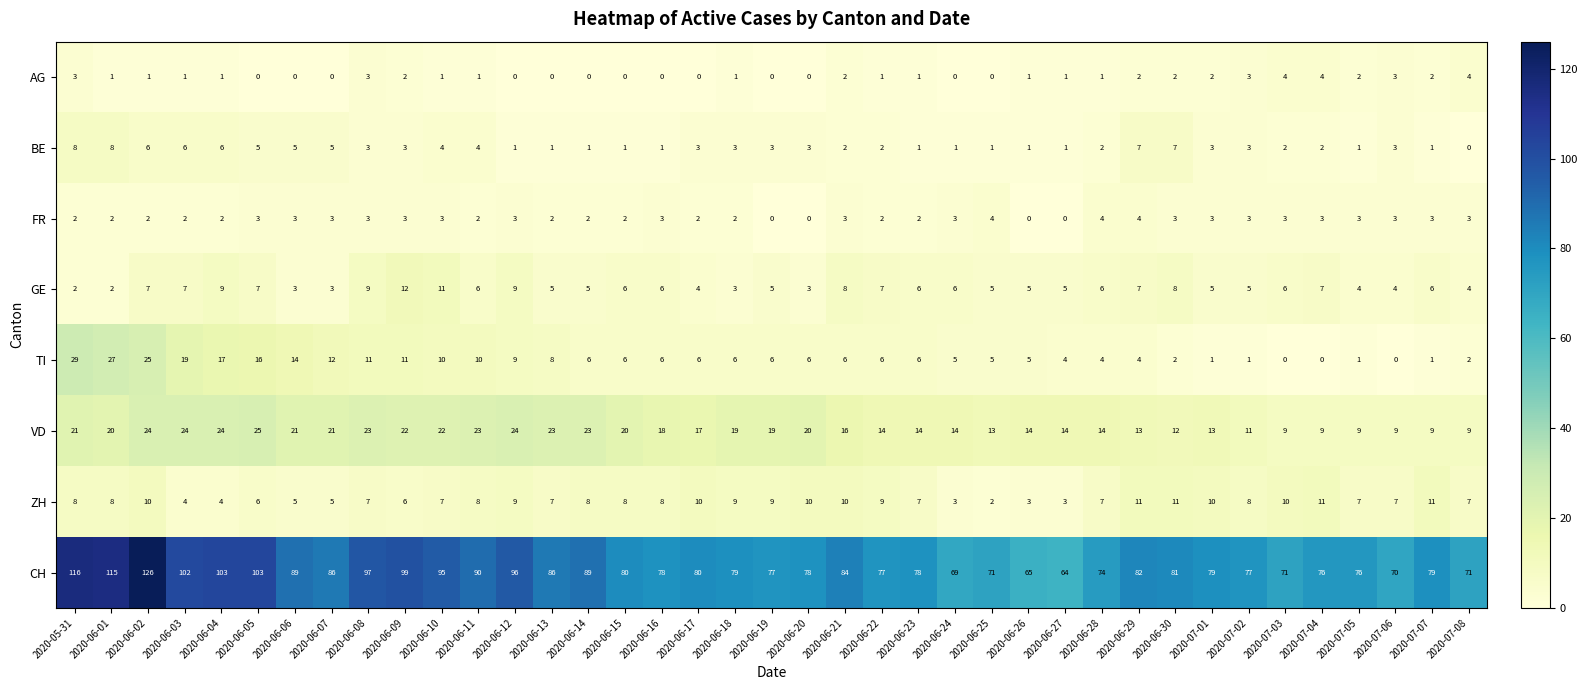

What is the difference between the maximum and second lowest values in the VD series?

16